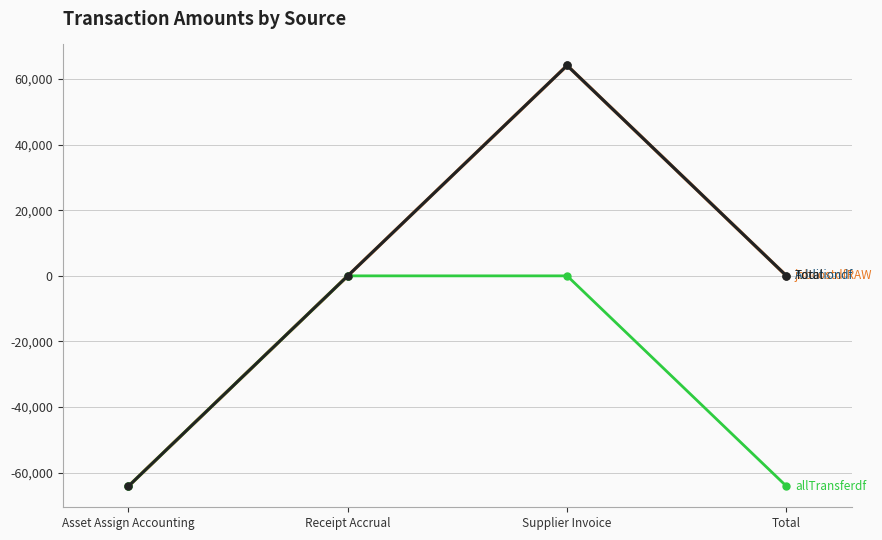

Between Total and Receipt Accrual, which is larger?

Receipt Accrual